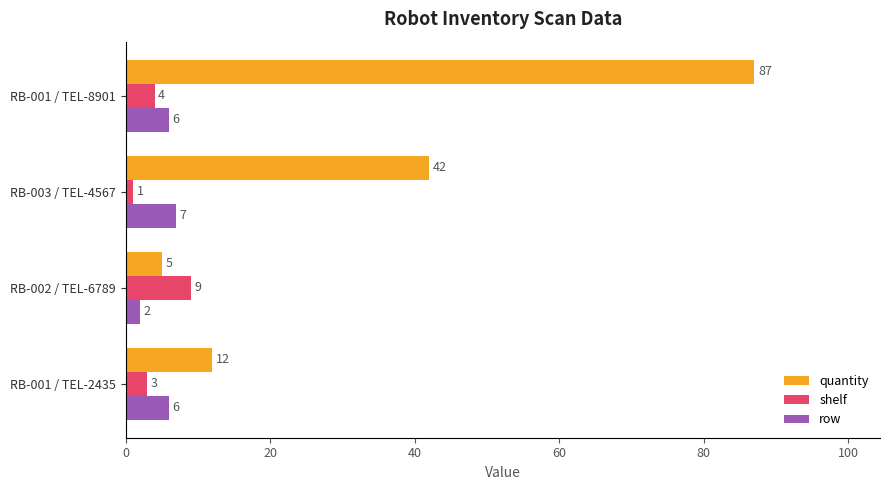

At which label does quantity reach its minimum?

RB-002 / TEL-6789